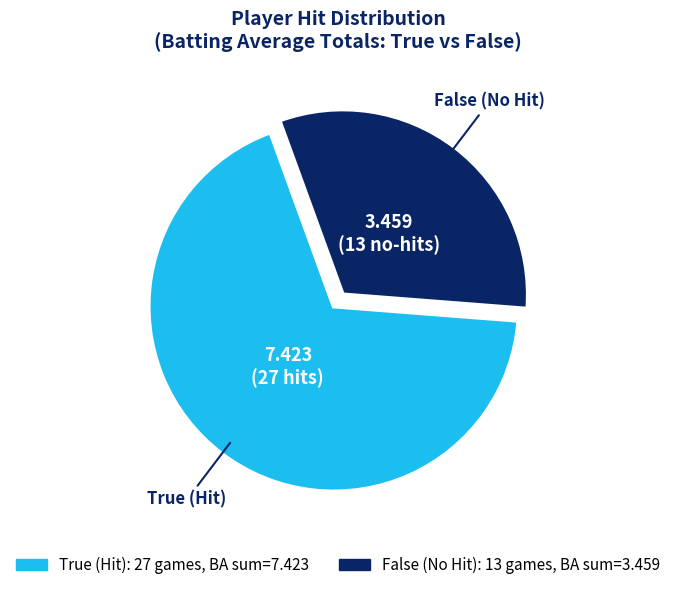

Is it true that True is 68% of the pie?

True